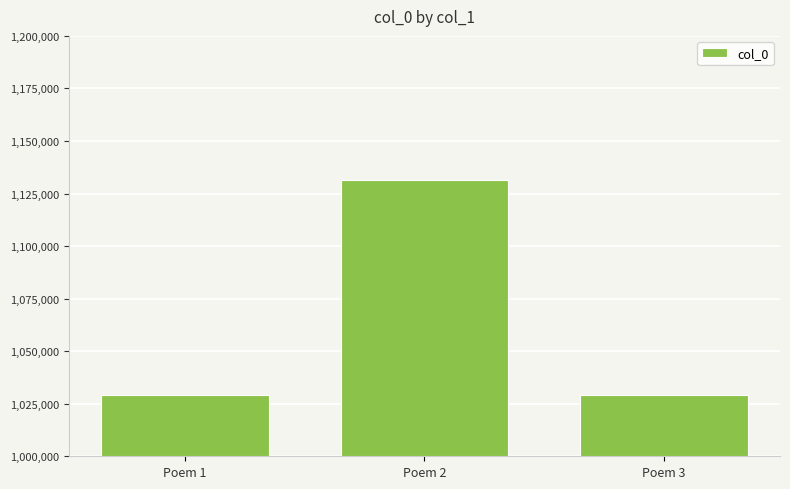

What is the difference between the maximum and minimum values?

102264